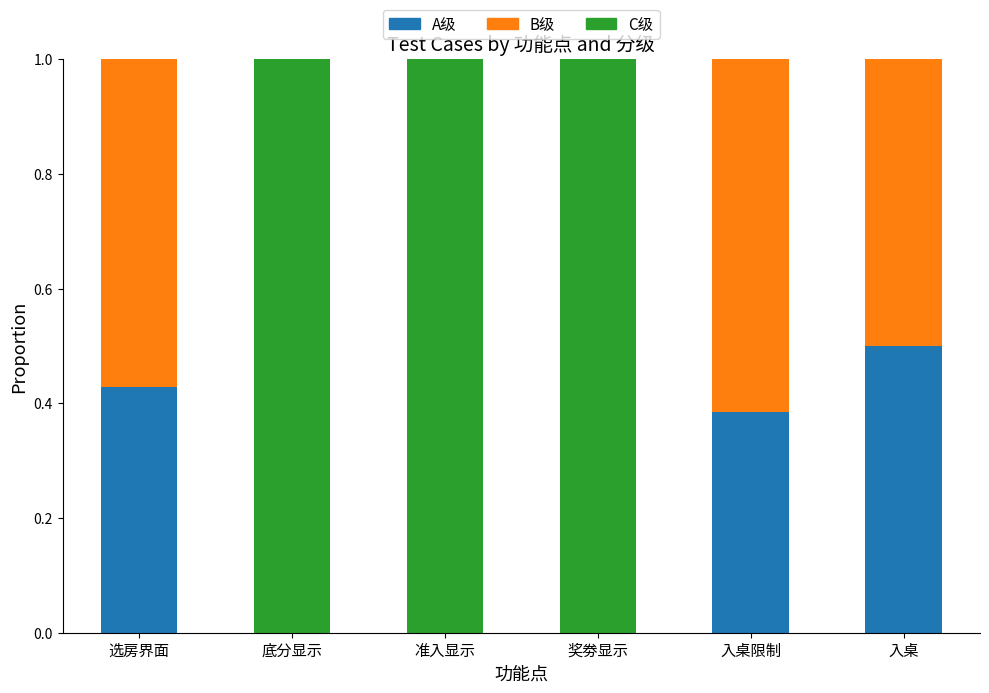

What is the total value across all series at 准入显示?

1.0